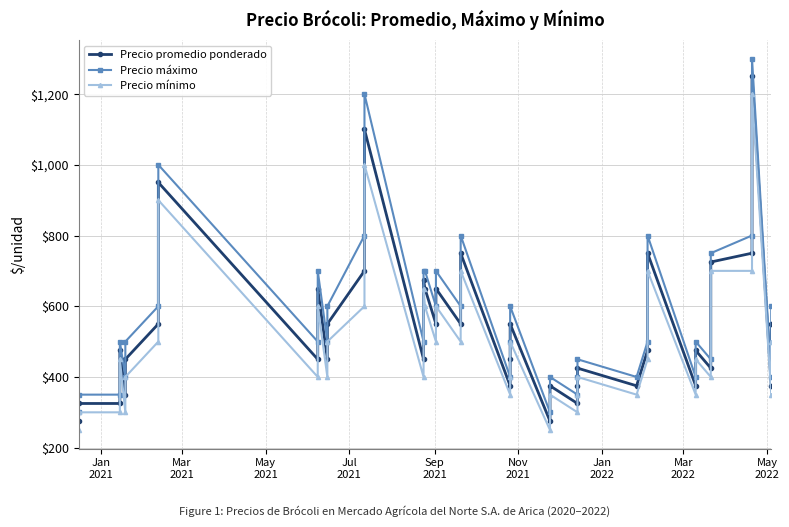

What is the label of the 2nd point from the left?

Mar
2021